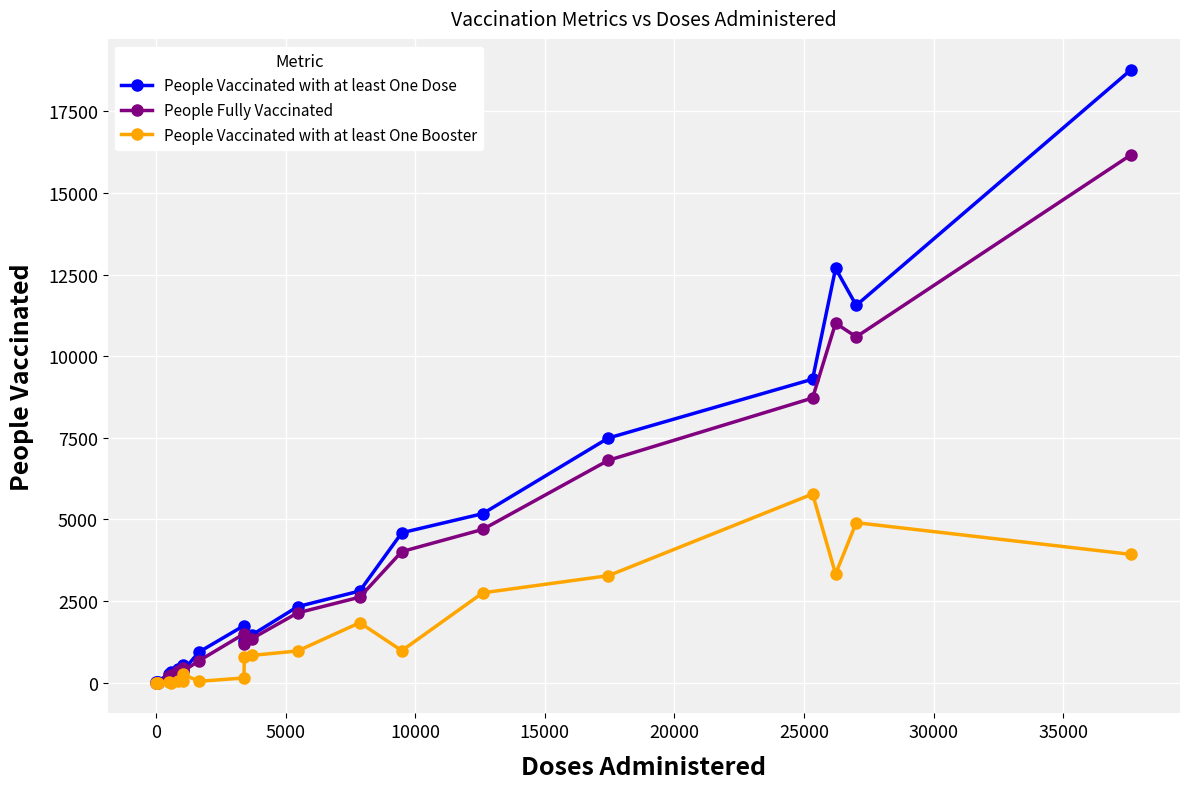

True or false: People Vaccinated with at least One Booster has more than 0 interior local peaks.

True